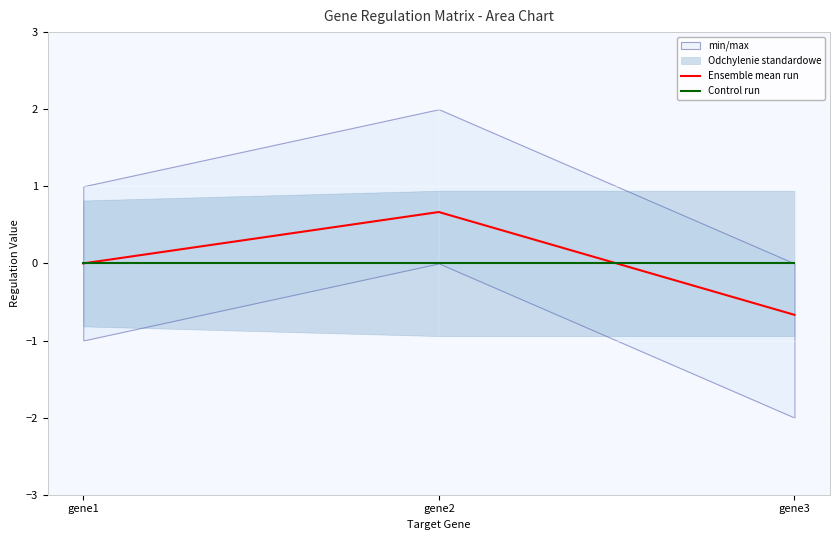

Which series has the largest total across all categories?

Ensemble mean run